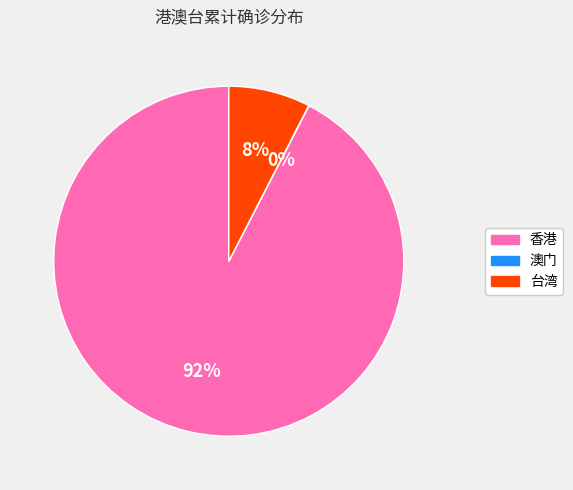

What percentage is the 台湾 slice, to the nearest percent?

8%